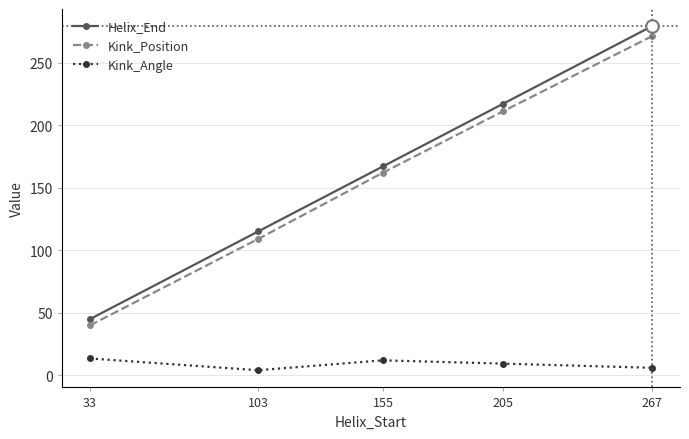

Reading right to left, extract all data points from this chart.

Helix_End: 279.0	217.0	167.0	115.0	45.0
Kink_Position: 271.0	211.0	162.0	109.0	40.0
Kink_Angle: 6.1	9.5	12.1	4.2	13.6